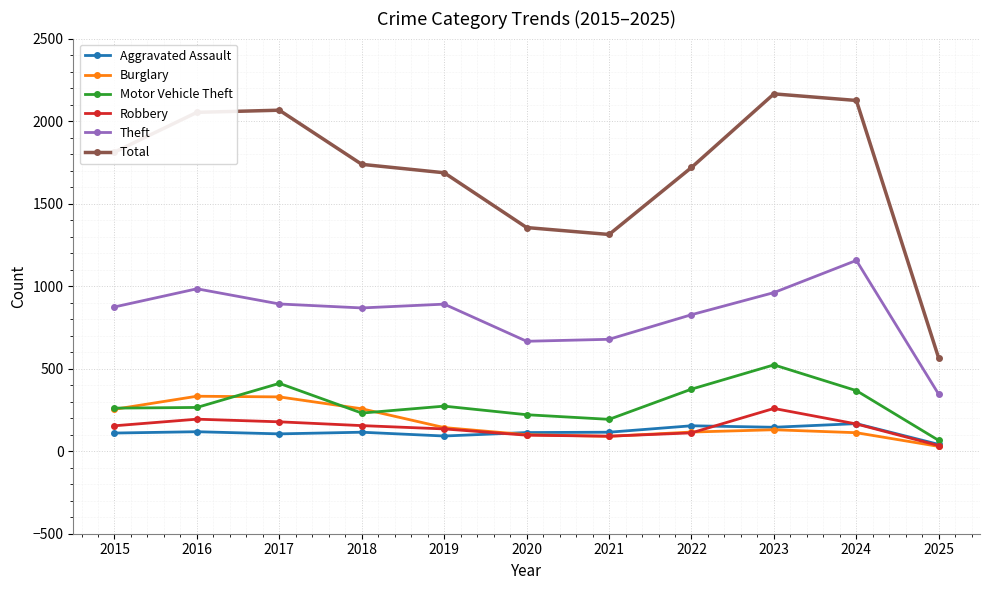

Where is the first local minimum for Total?

2021